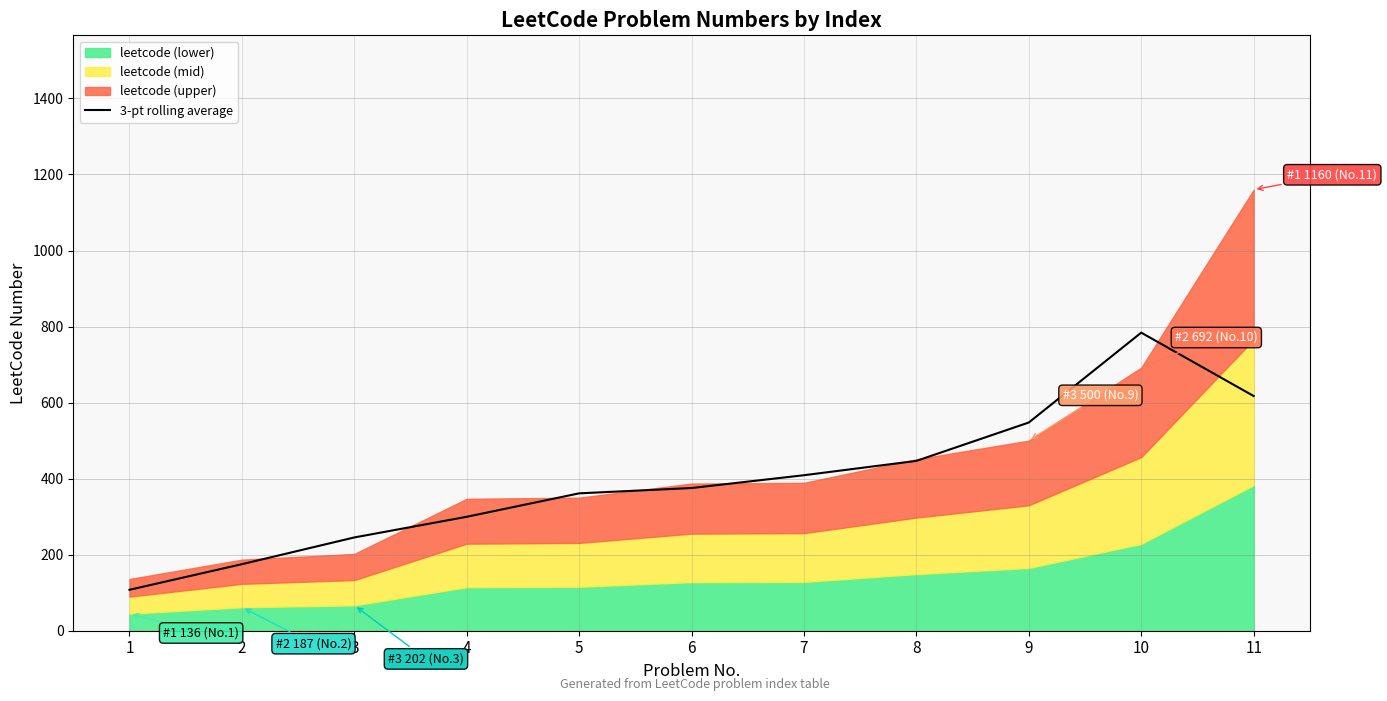

Approximately how many times larger is the value at 9 compared to 5?

1.5